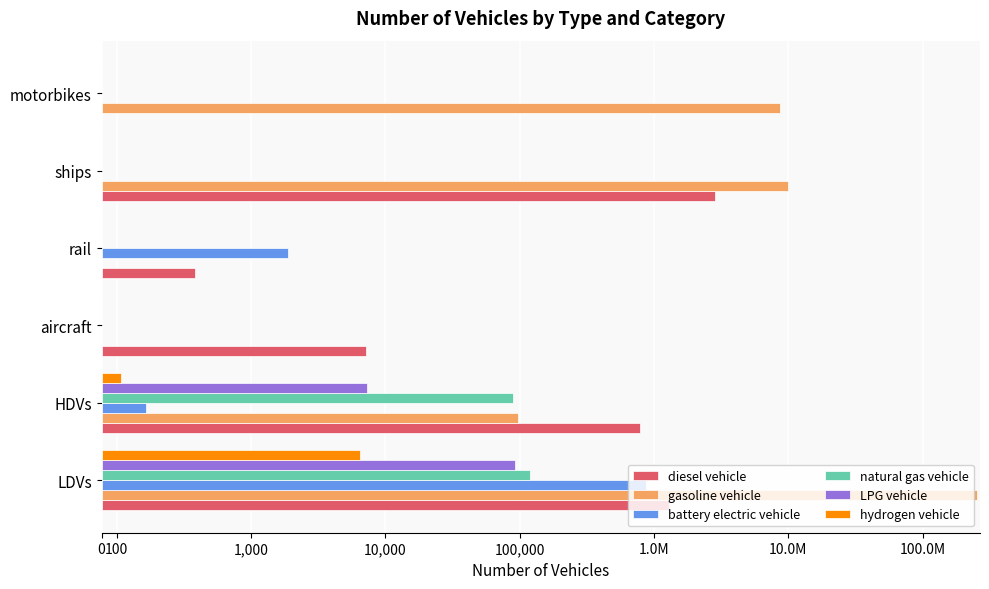

The hydrogen vehicle series shows 0.0 at motorbikes. True or false?

True